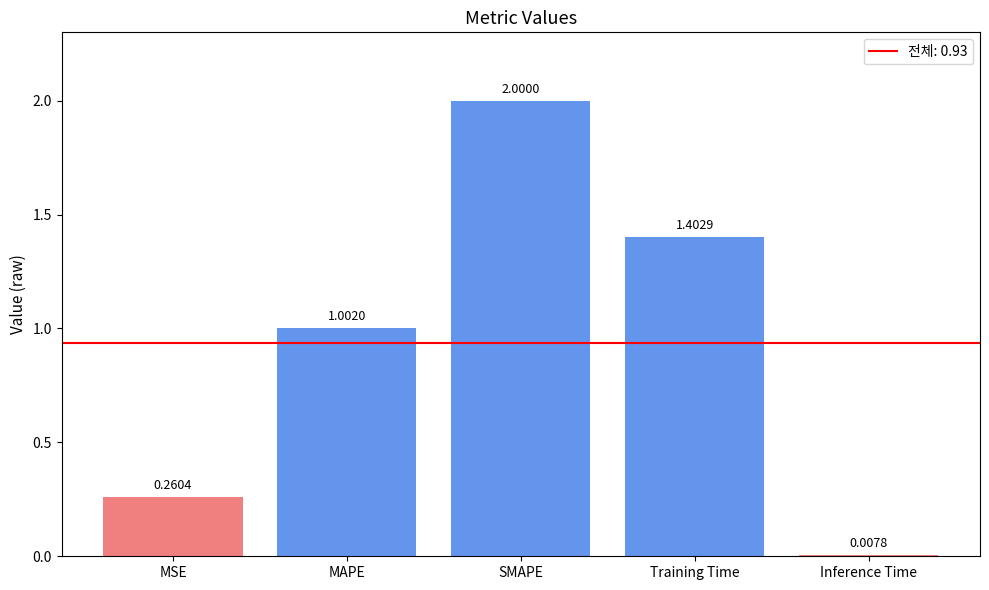

Are the bars horizontal?

No